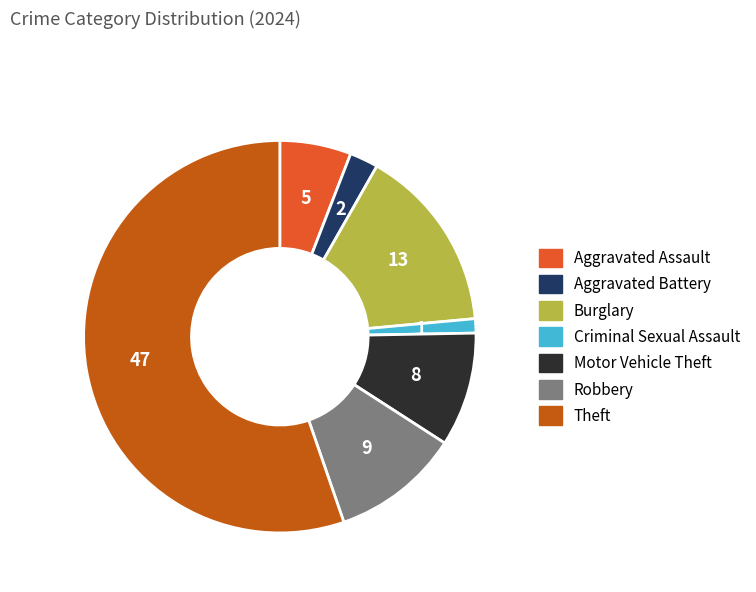

Which slice is the largest?

Theft